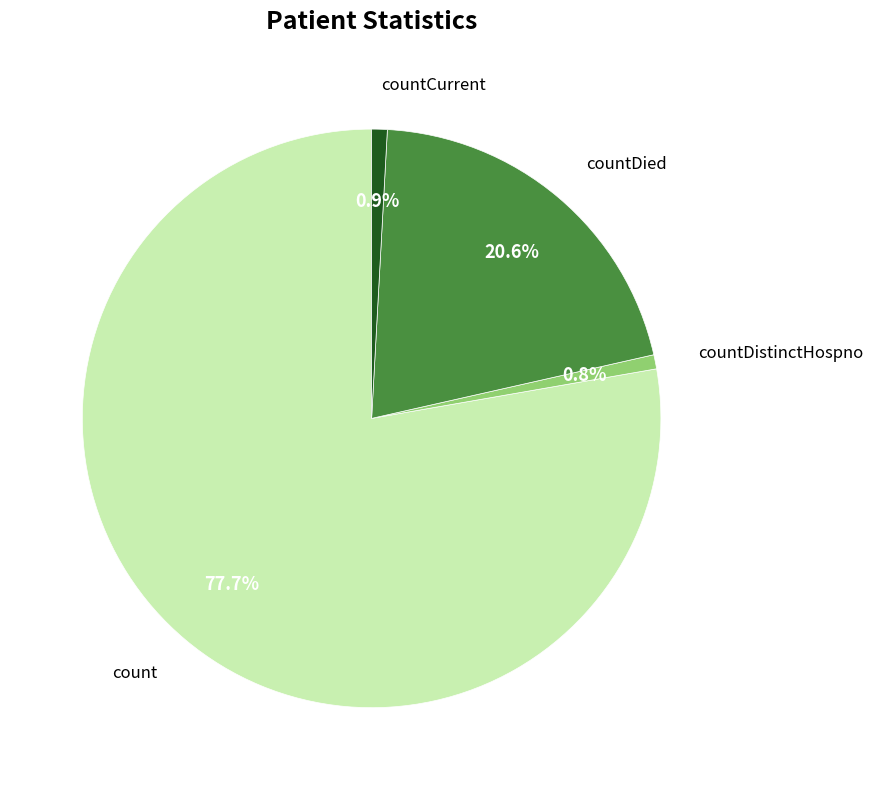

Is there any slice that represents more than half of the pie?

Yes